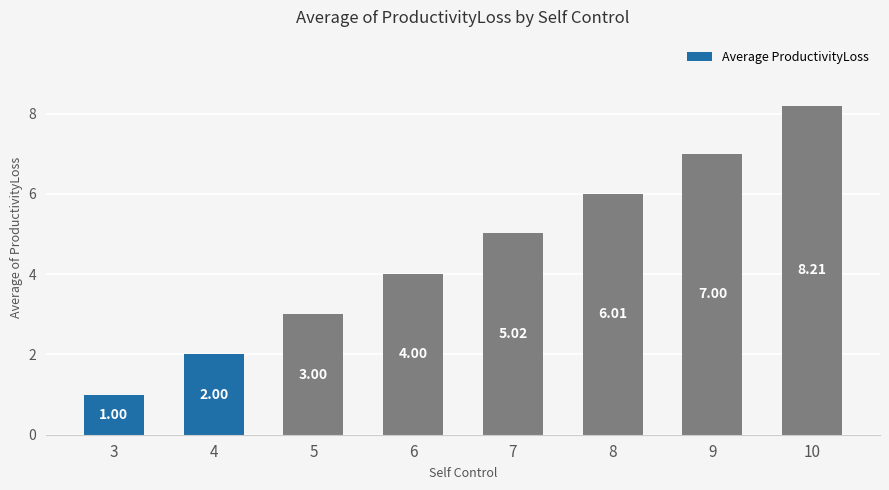

Reading left to right, what are all the values shown in this chart?

3=1.0	4=2.0	5=3.0	6=4.0	7=5.0	8=6.0	9=7.0	10=8.2